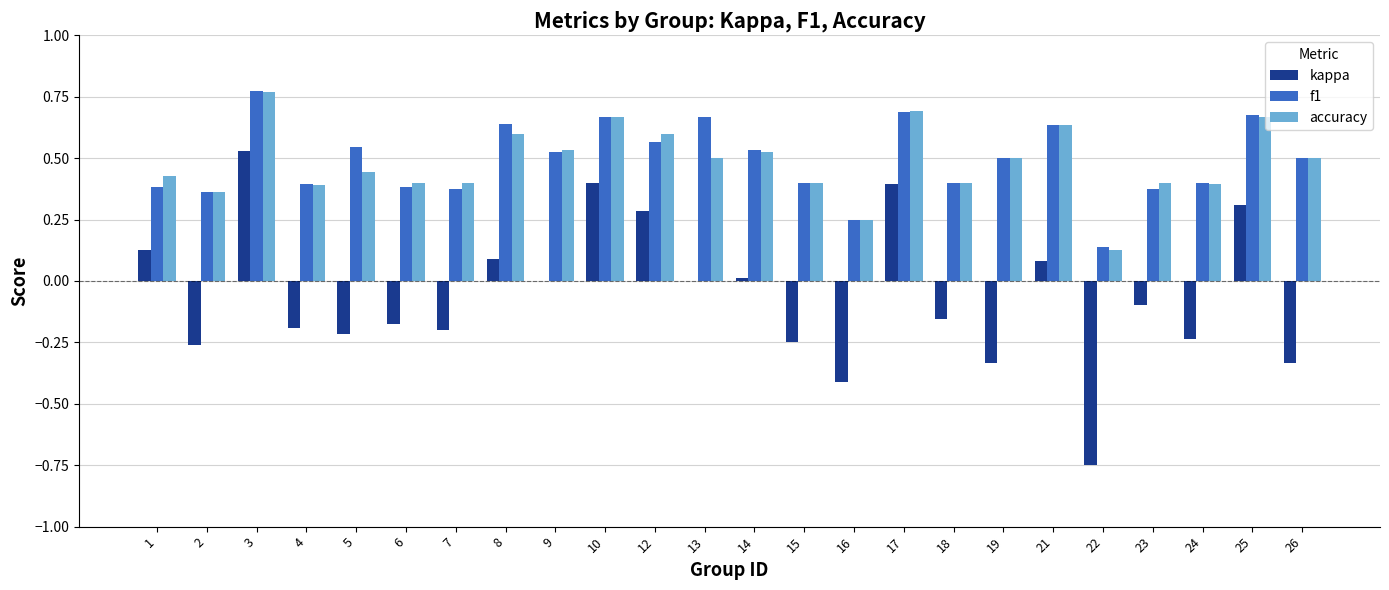

What is the total value across all series at 21?

1.4